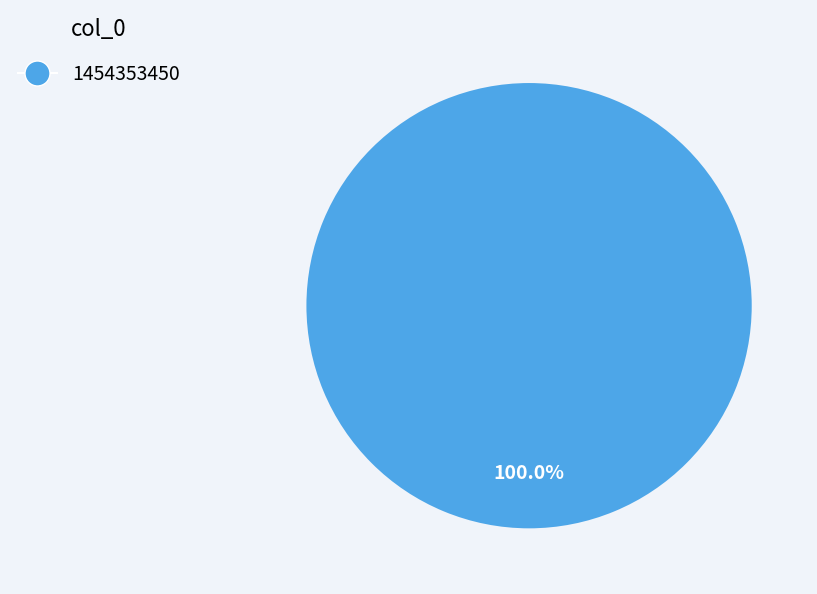

Rank the categories by value from highest to lowest.

1454353450